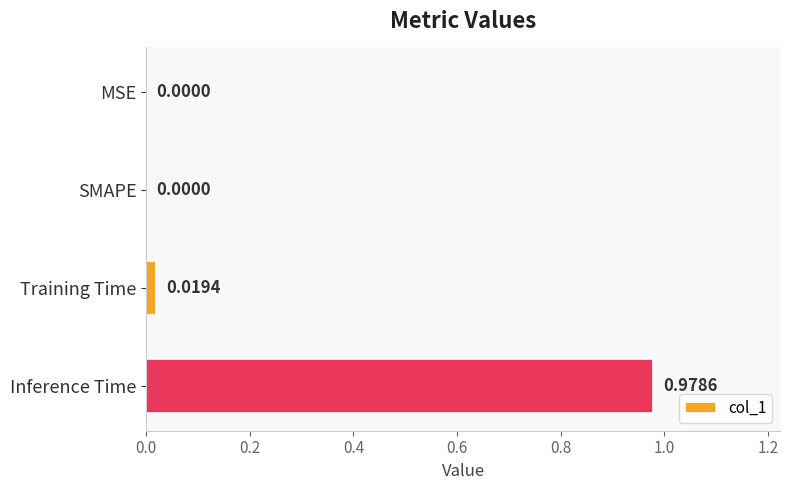

Which has a higher value, MSE or Inference Time?

Inference Time